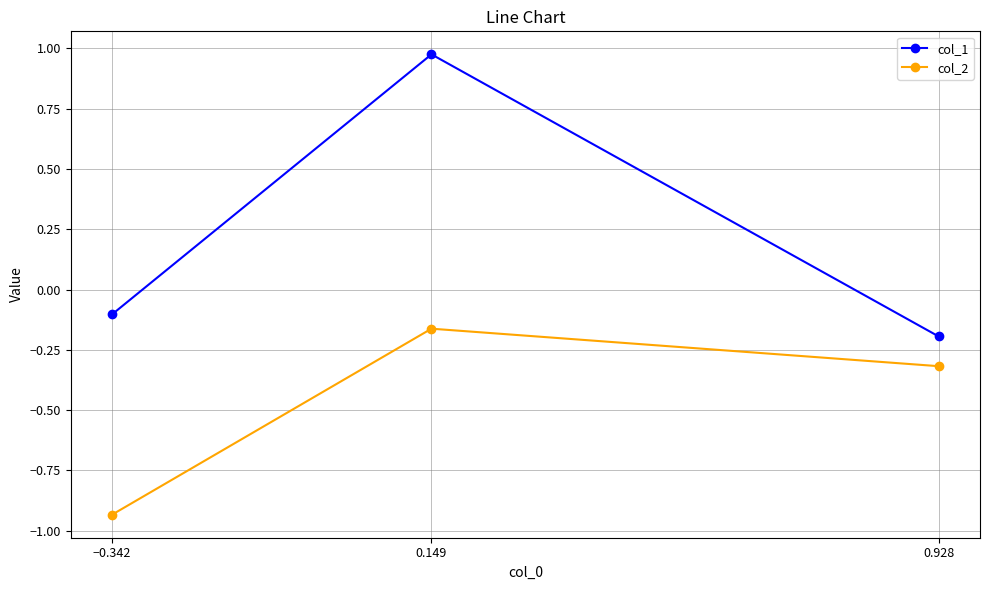

What is the value of the col_2 point at the 3rd from the left?

-0.3